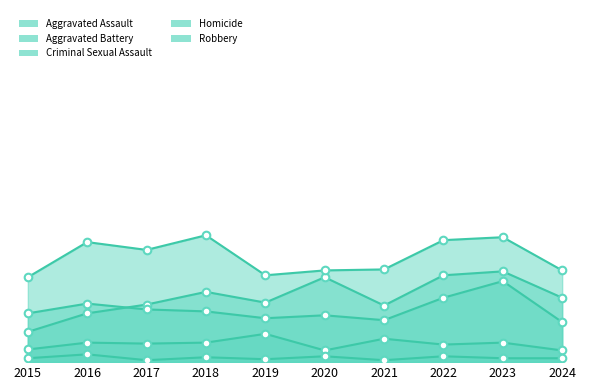

At how many categories does at least one series exceed 63?

10